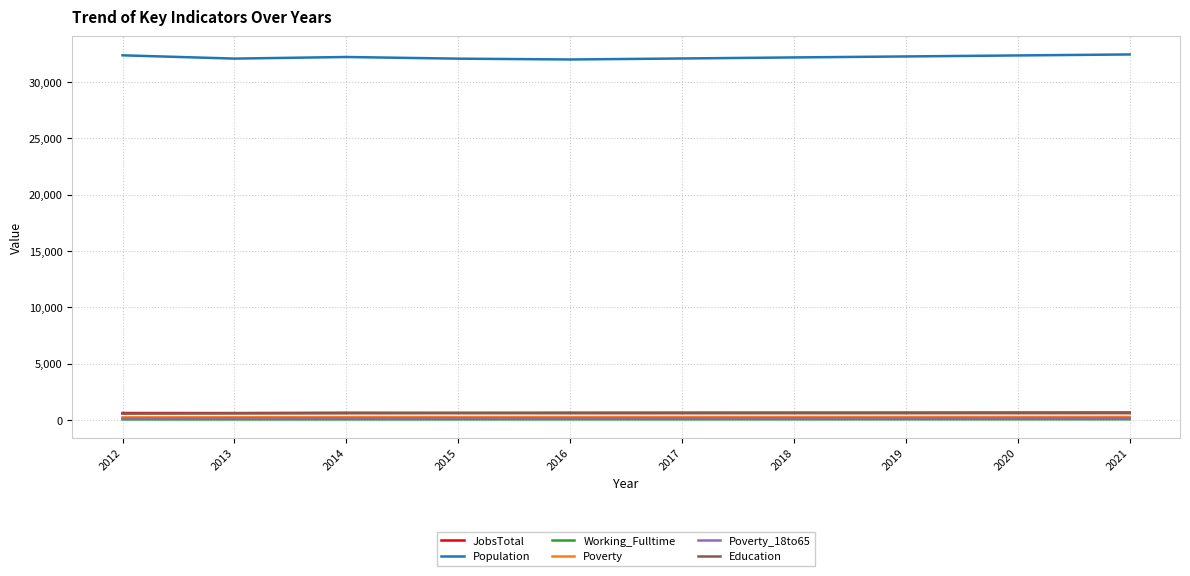

Which series has the largest range (max minus min)?

Population